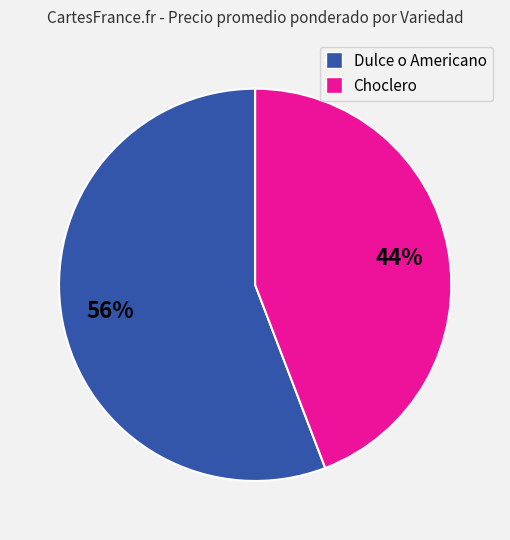

To the nearest percent, what is the average slice percentage?

50%